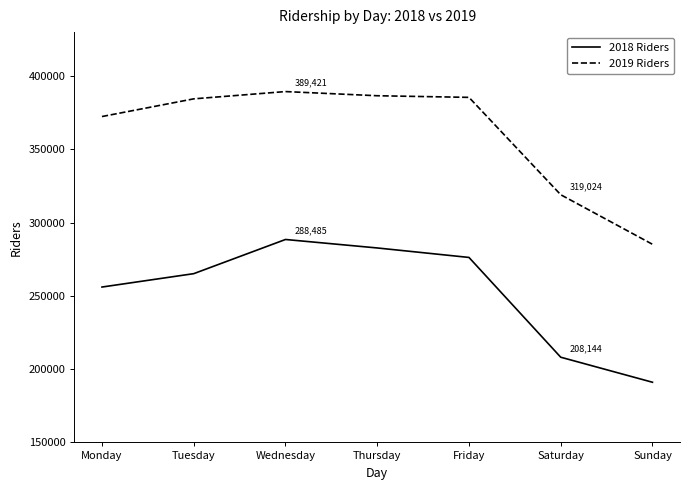

What is the sum of all 2018 Riders values?

1767806